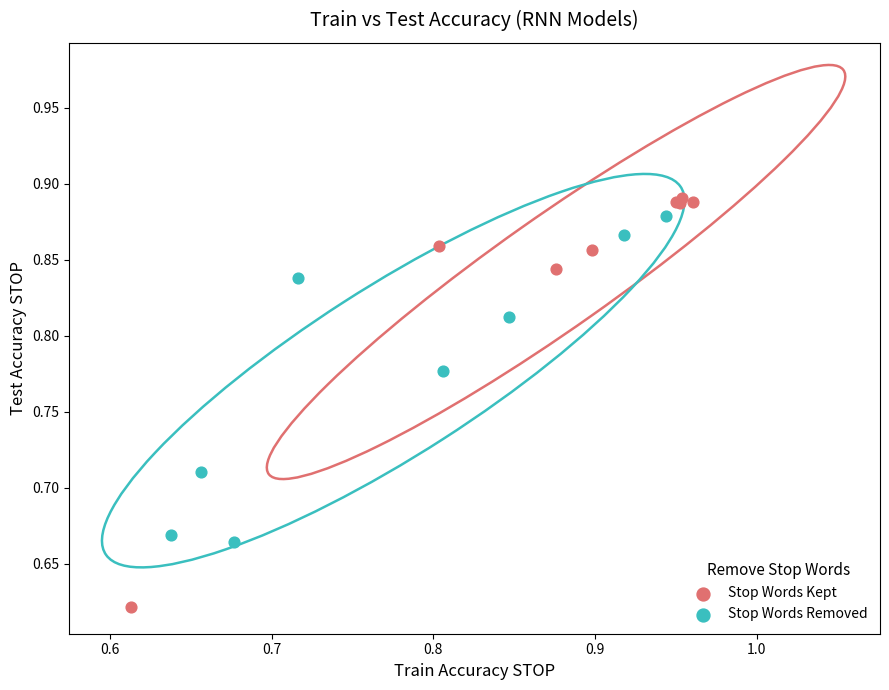

Which series contains the lowest Y value?

Stop Words Kept